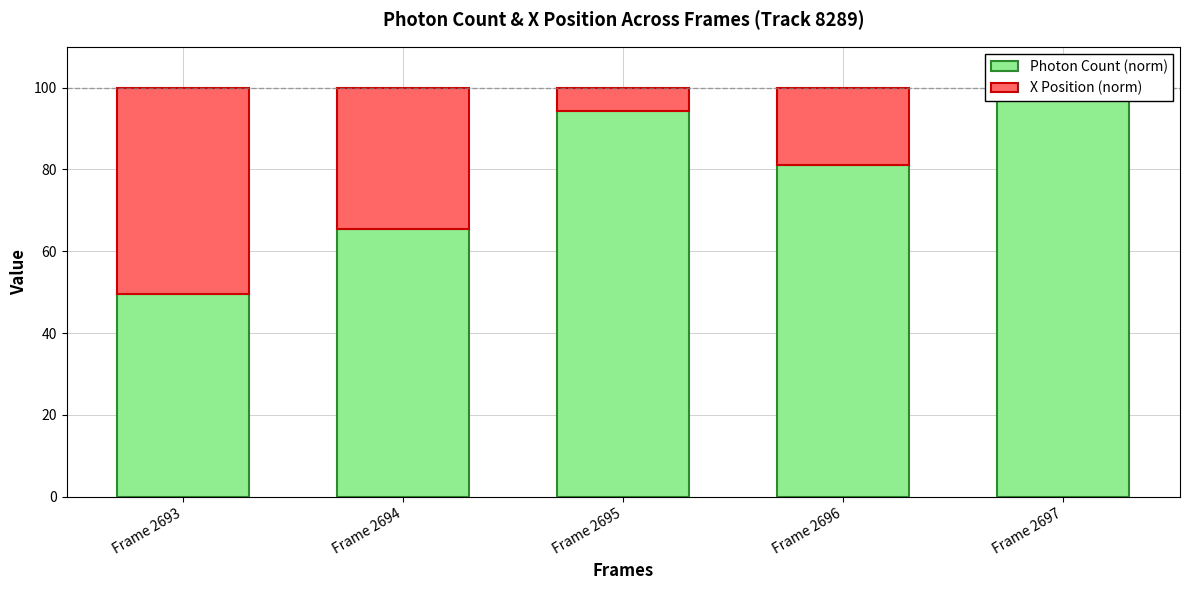

Reading right to left, extract all data points from this chart.

Photon Count (norm): Frame 2697=100.0	Frame 2696=81.0	Frame 2695=94.3	Frame 2694=65.5	Frame 2693=49.4
X Position (norm): Frame 2697=0.0	Frame 2696=19.0	Frame 2695=5.7	Frame 2694=34.5	Frame 2693=50.6